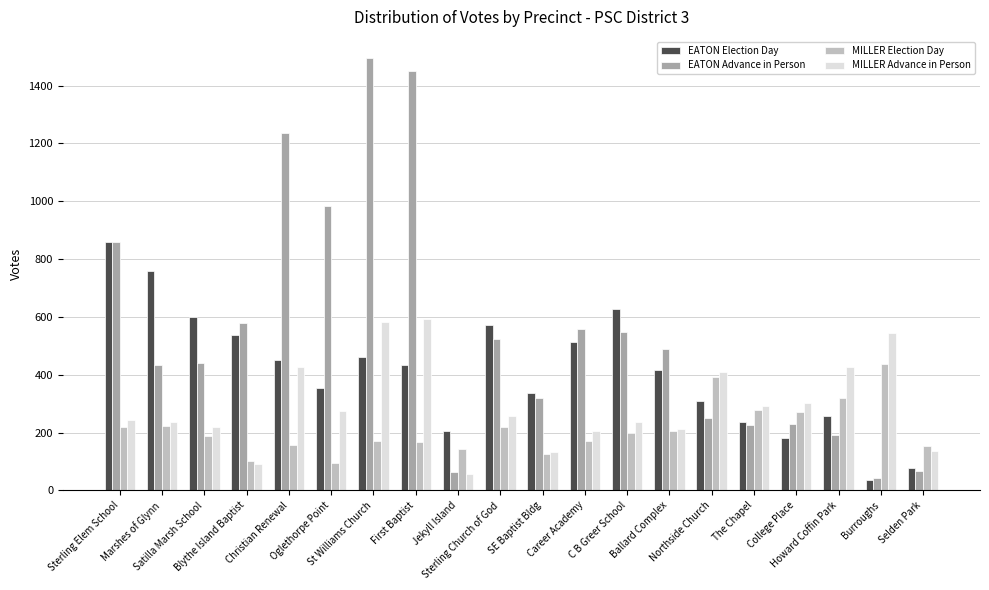

Where does the MILLER Election Day series first go above 197?

Sterling Elem School